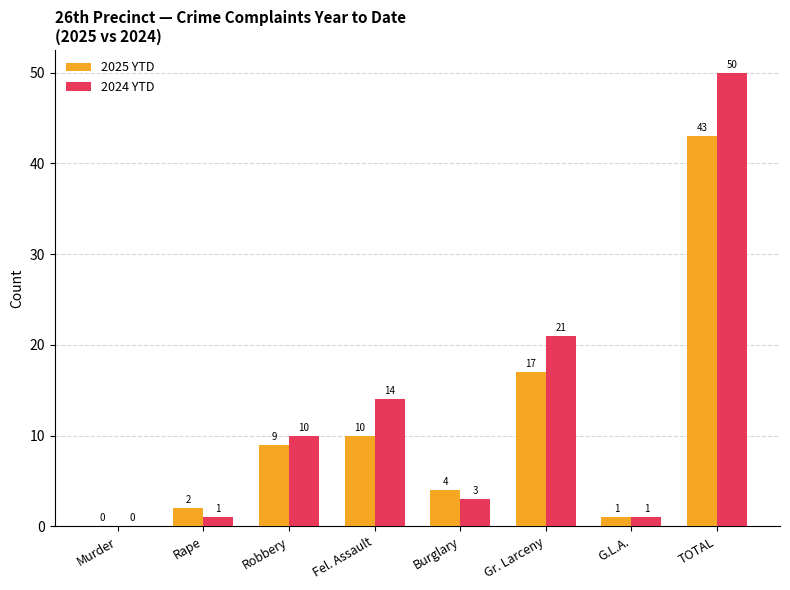

The value of 2025 YTD at Robbery is 9. True or false?

True